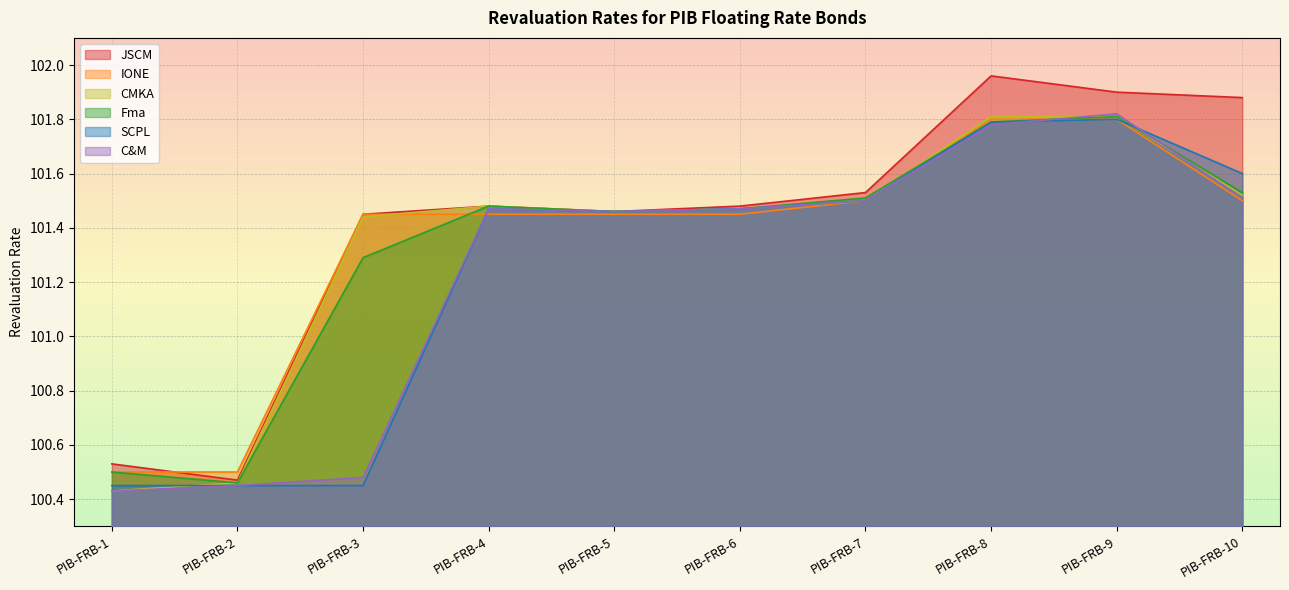

Rank the series at PIB-FRB-5 from lowest to highest value.

IONE, JSCM, Fma, C&M, CMKA, SCPL